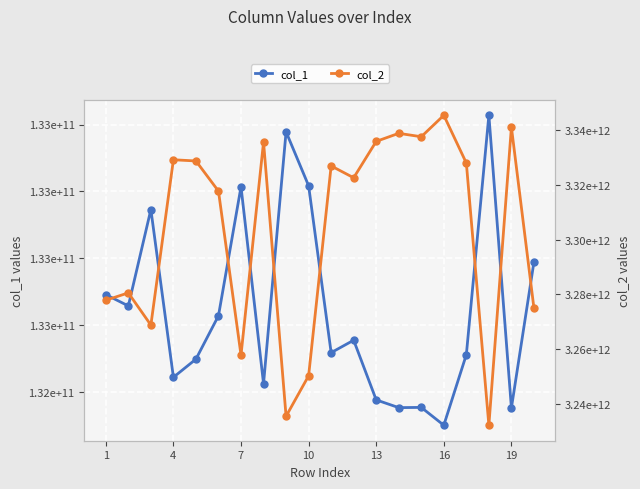

True or false: col_2 has more than 1 points higher than both neighbors.

True